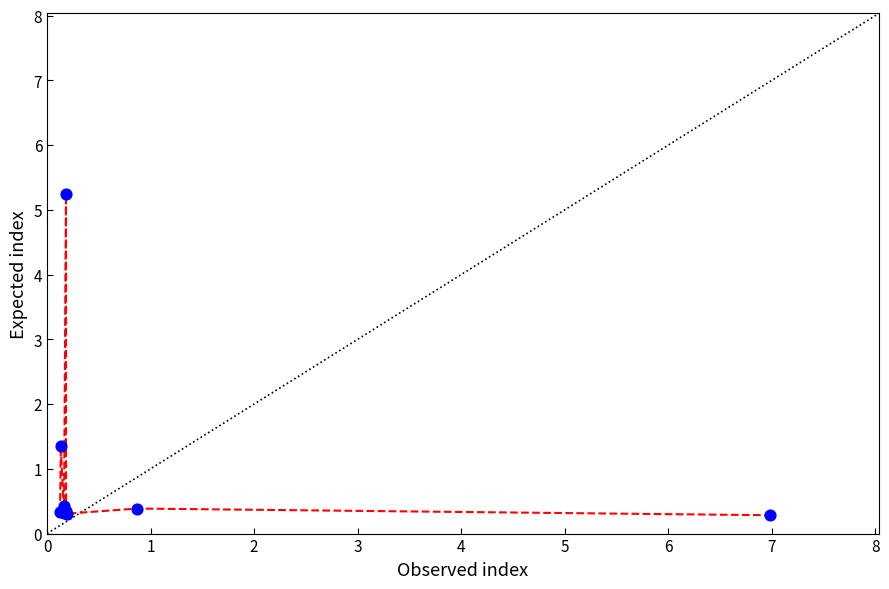

What Y value in the scatter plot is closest to 2?

1.4